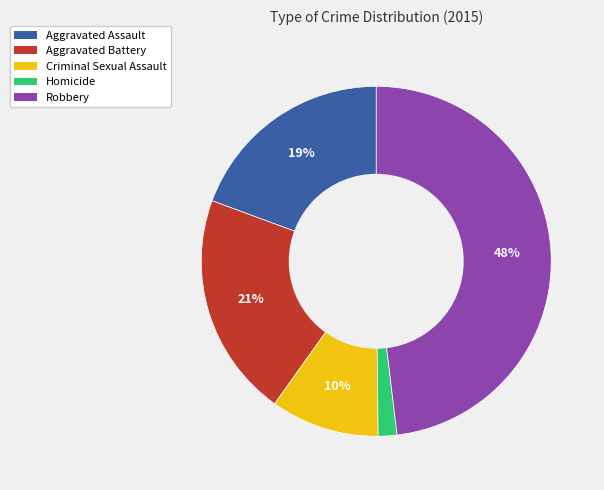

Is Aggravated Assault the majority of the pie?

No